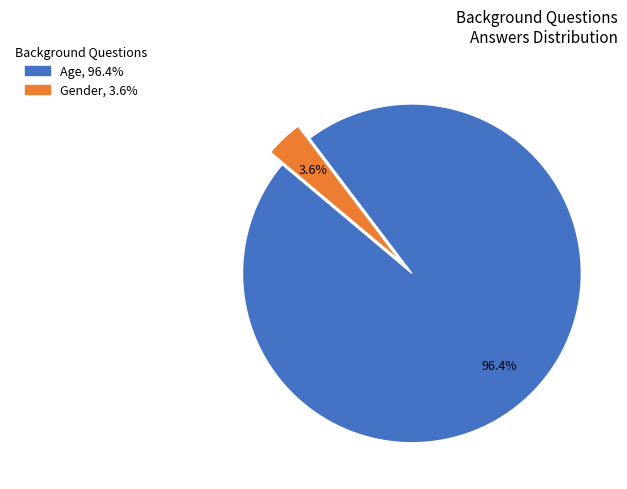

What percentage is the Age slice, to the nearest percent?

96%